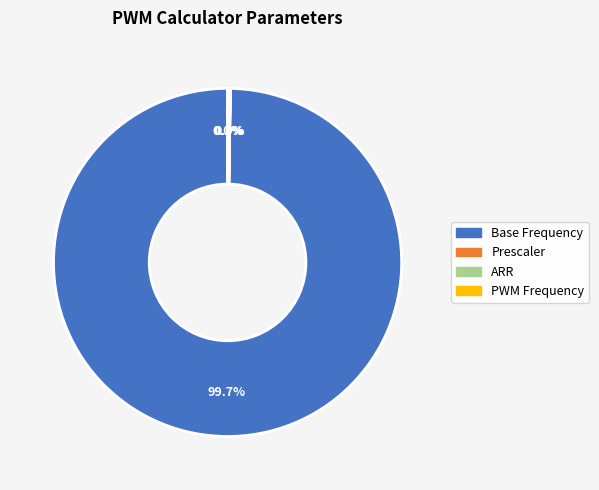

What is the majority slice?

Base Frequency